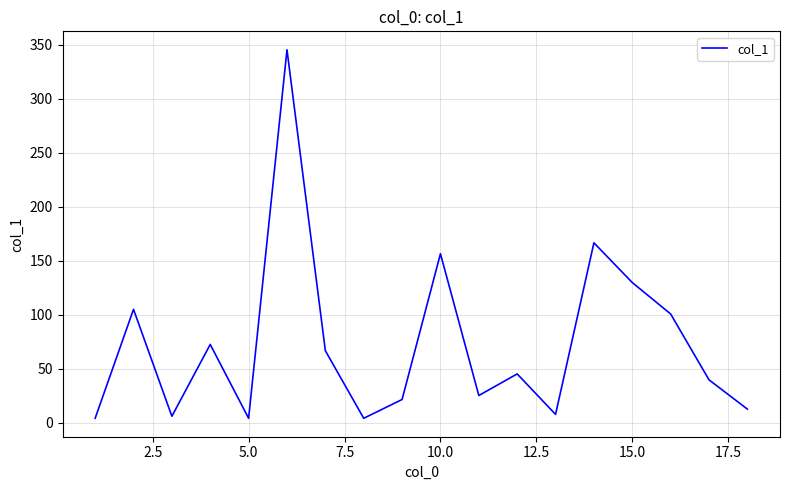

How many lines are shown in the chart?

1